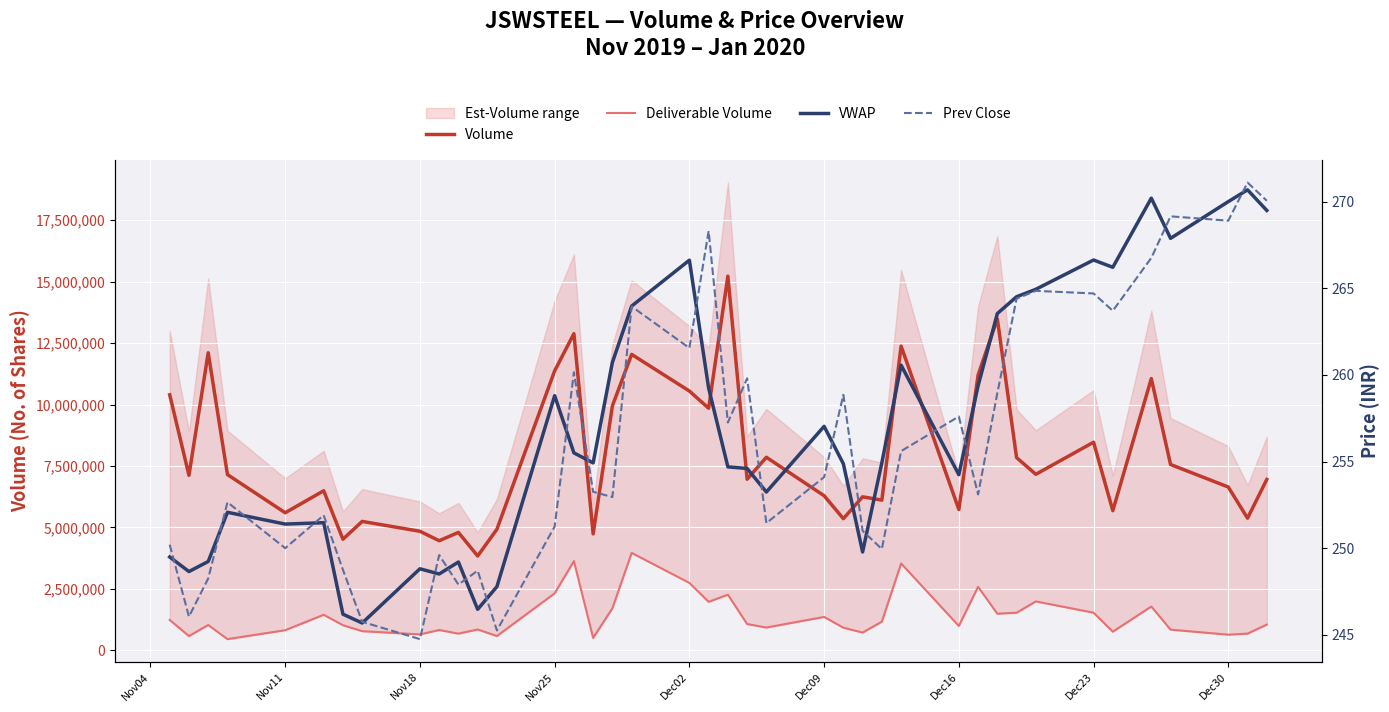

Reading left to right, list all the values displayed in this chart.

Volume: 10394354.0	7121343.0	12103874.0	7150985.0	5599046.0	6493201.0	4522524.0	5246862.0	4846338.0	4461546.0	4799567.0	3840421.0	4927891.0	11369913.0	12880492.0	4739906.0	9945852.0	12038238.0	10547869.0	9848751.0	15220113.0	6962695.0	7854850.0	6291970.0	5357914.0	6247501.0	6112551.0	12372614.0	5733217.0	11197549.0	13485427.0	7841049.0	7162934.0	8467465.0	5683009.0	11054938.0	7560504.0	6645670.0	5377354.0	6952048.0
Deliverable Volume: 1240312.0	584696.0	1036211.0	460396.0	823272.0	1450878.0	1027600.0	783683.0	652415.0	831374.0	683855.0	852766.0	586687.0	2322853.0	3632954.0	510237.0	1716472.0	3967108.0	2746685.0	1977077.0	2268868.0	1073466.0	932444.0	1363232.0	925924.0	727243.0	1171019.0	3537667.0	995821.0	2588272.0	1494143.0	1533225.0	1994346.0	1534928.0	762986.0	1786530.0	846290.0	641042.0	683923.0	1052112.0
VWAP: 249.5	248.7	249.2	252.1	251.4	251.5	246.2	245.7	248.8	248.5	249.2	246.5	247.8	258.8	255.5	254.9	260.7	264.0	266.6	259.2	254.7	254.6	253.2	257.0	254.9	249.8	254.9	260.6	254.2	259.4	263.5	264.5	264.9	266.6	266.2	270.2	267.9	270.0	270.7	269.5
Prev Close: 250.2	246.1	248.2	252.7	250.0	251.9	248.8	245.8	244.8	249.6	247.9	248.7	245.2	251.2	260.1	253.2	252.9	263.9	261.6	268.3	257.2	259.8	251.4	254.1	258.9	251.0	249.9	255.6	257.6	253.1	258.9	264.4	264.9	264.7	263.7	266.8	269.1	268.9	271.1	270.1